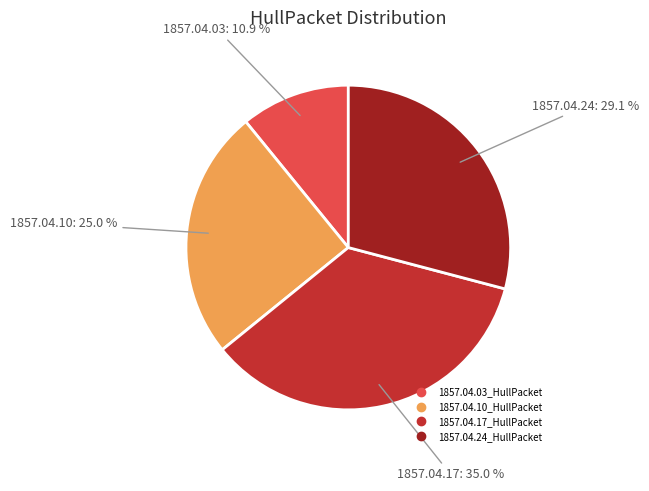

Combined, do 1857.04.03_HullPacket and 1857.04.24_HullPacket account for over 50%?

No